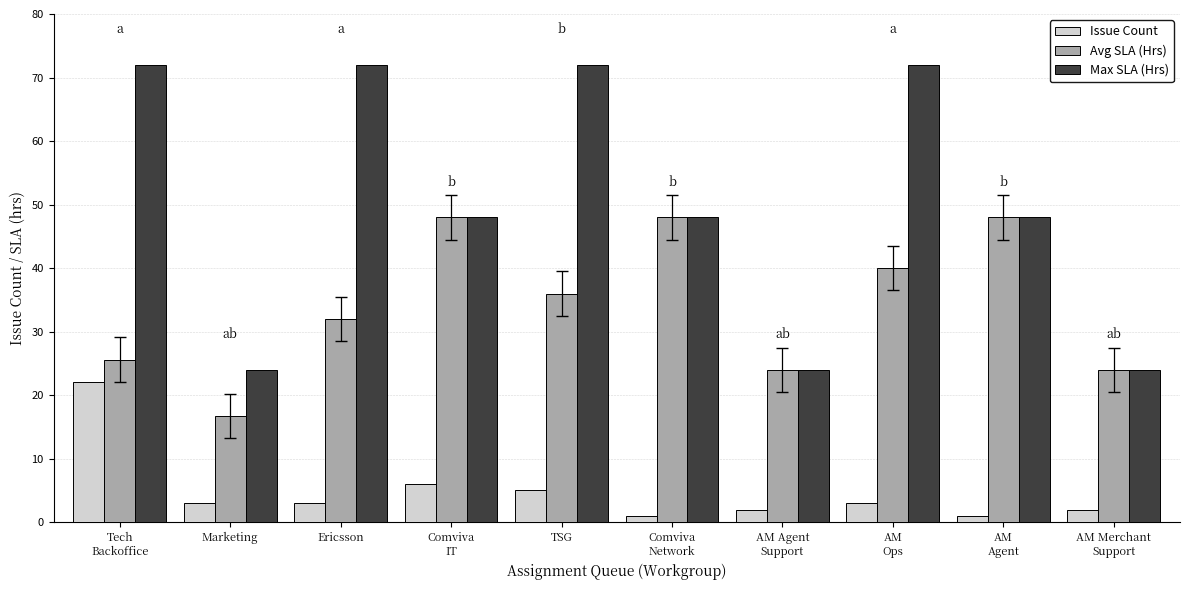

The Issue Count series shows 1.0 at AM
Agent. True or false?

True